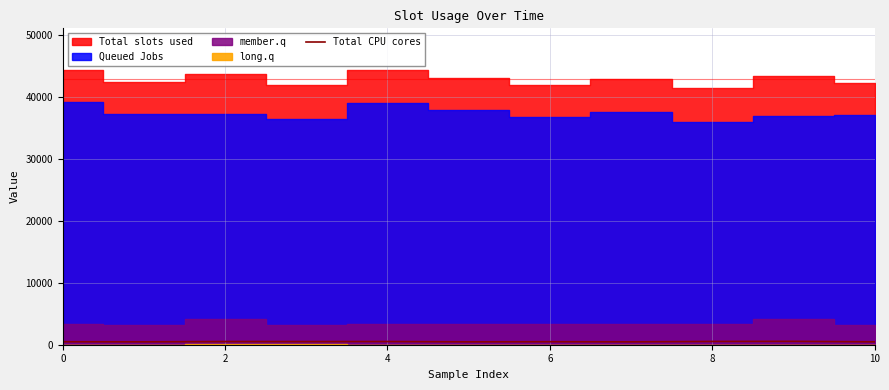

How many lines are shown in the chart?

1